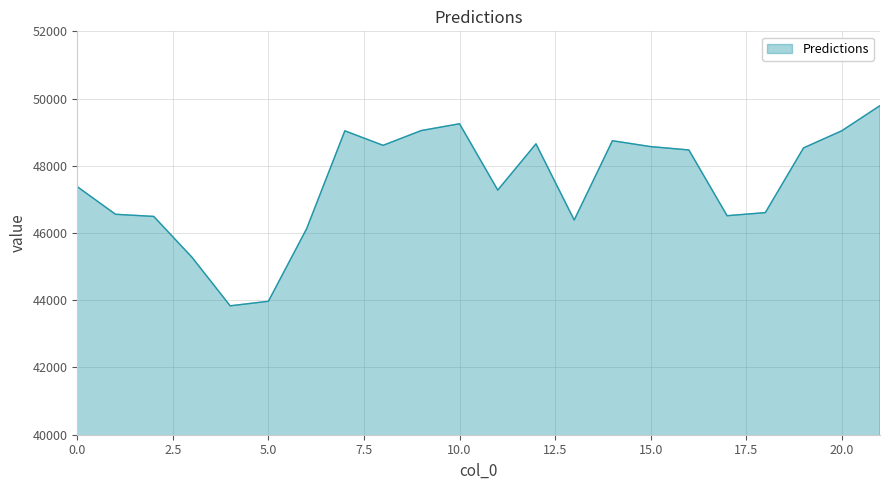

What is the average value?

47463.1